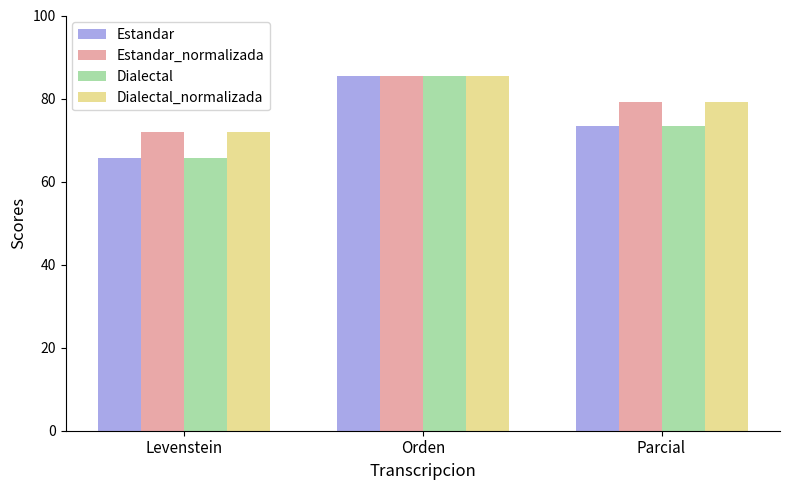

The value of Estandar at Parcial is 24.2. True or false?

False